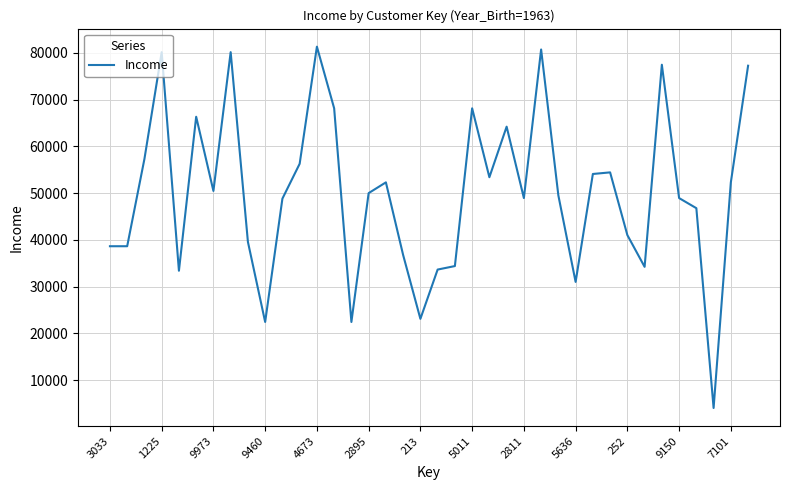

What is the maximum value shown in the chart?

81300